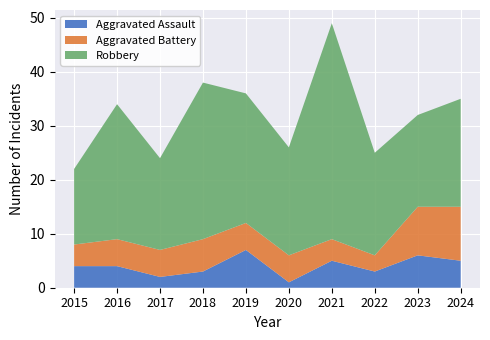

Reading left to right, transcribe all the data shown in this chart.

Aggravated Assault: 4	4	2	3	7	1	5	3	6	5
Aggravated Battery: 4	5	5	6	5	5	4	3	9	10
Robbery: 14	25	17	29	24	20	40	19	17	20